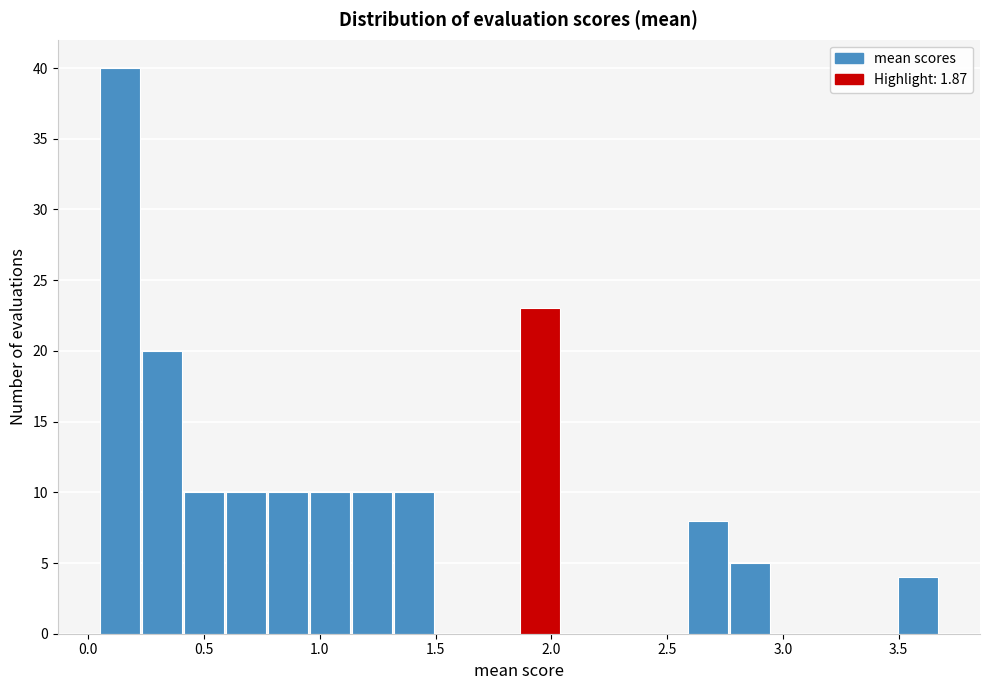

Read against the x-axis, roughly where is the centre of the tallest bar?

0.15